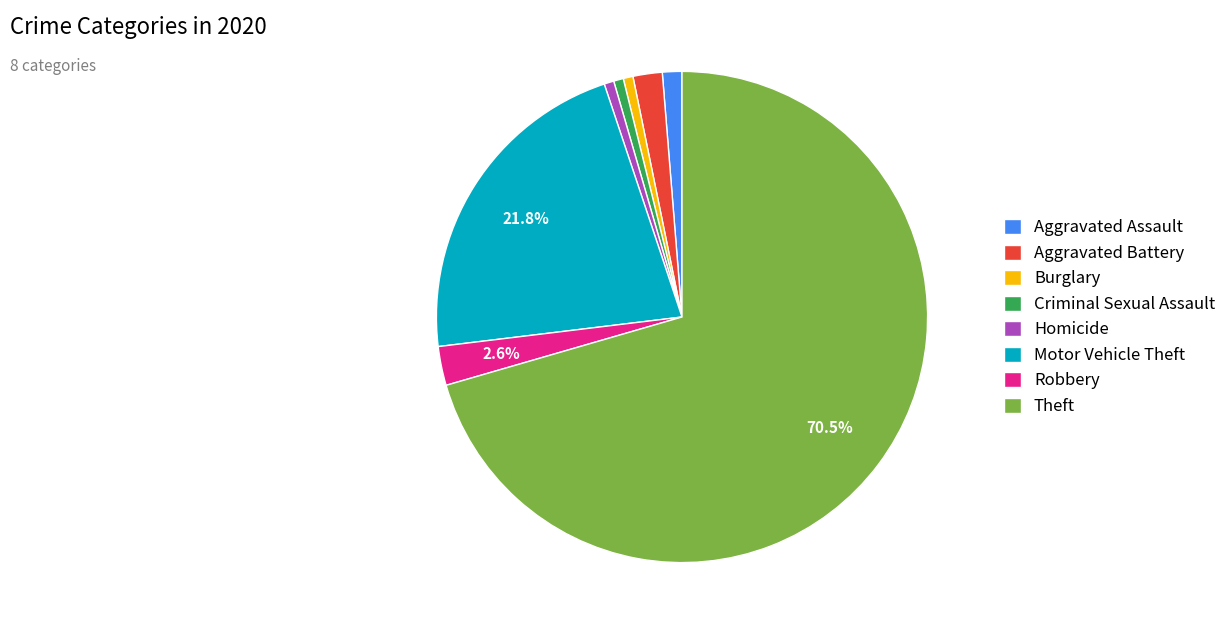

The Criminal Sexual Assault slice represents 6% of the pie. True or false?

False